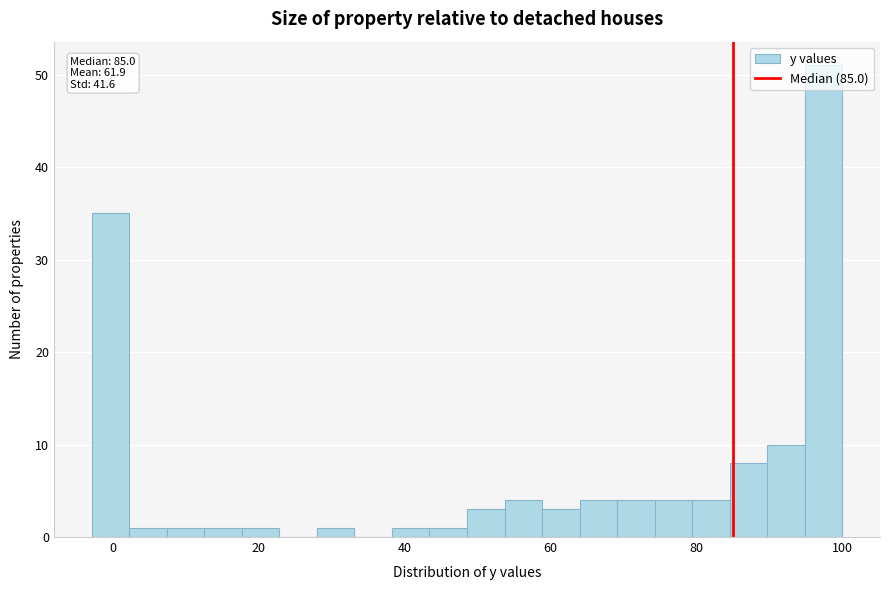

Around what value on the x-axis is the tallest bar? Give the approximate position of its centre, as read against the axis.

98